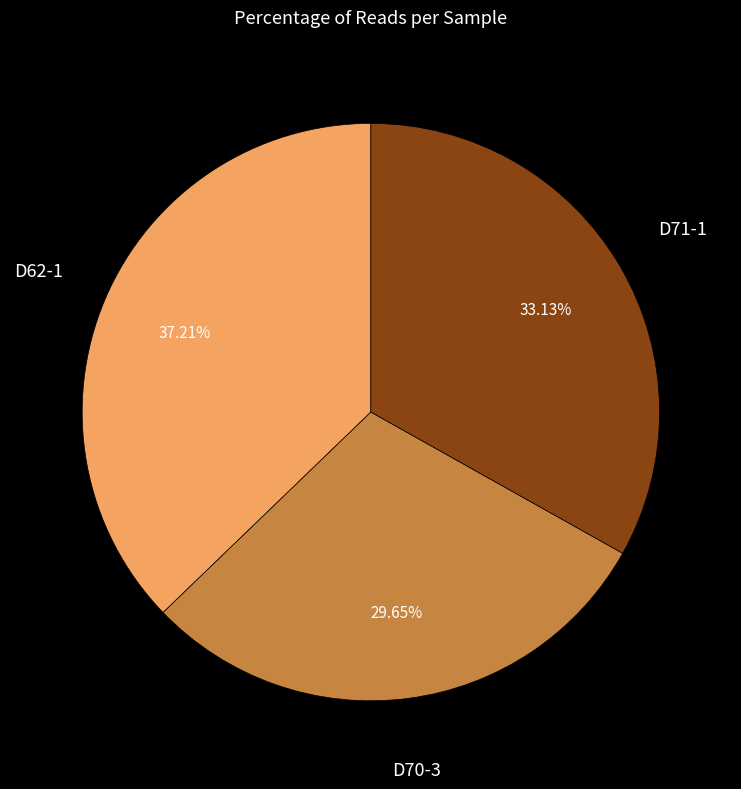

Rank the categories by value from lowest to highest.

D70-3, D71-1, D62-1